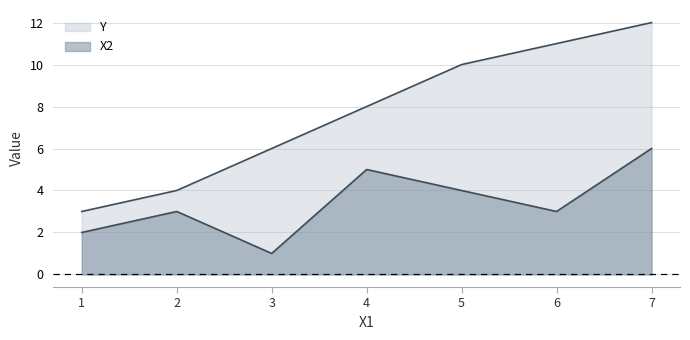

What are all the series names shown in the legend?

Y, X2